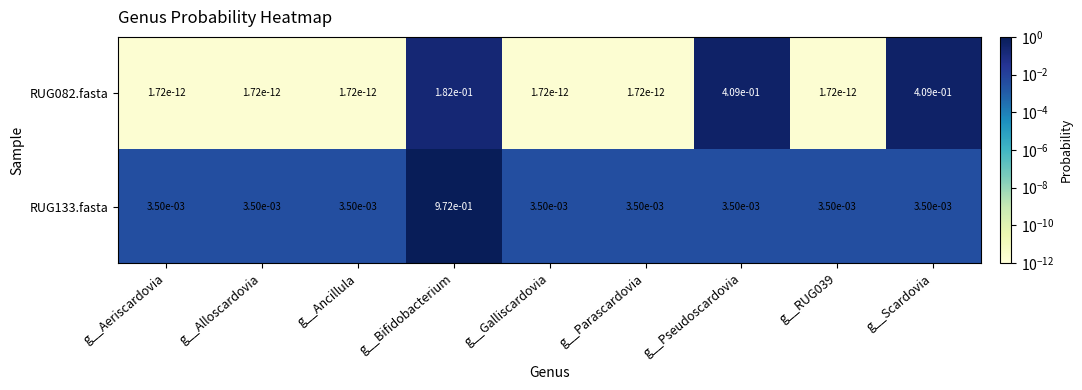

Rank the series at g__Alloscardovia from lowest to highest value.

RUG082.fasta, RUG133.fasta